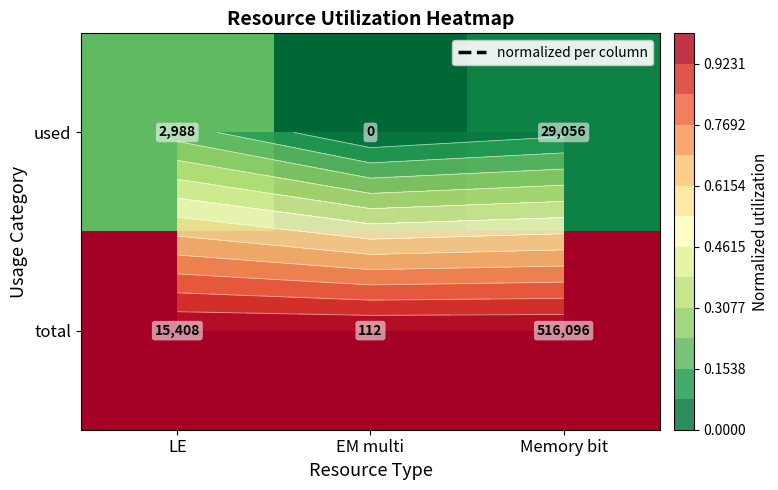

How many values in used are above zero?

2